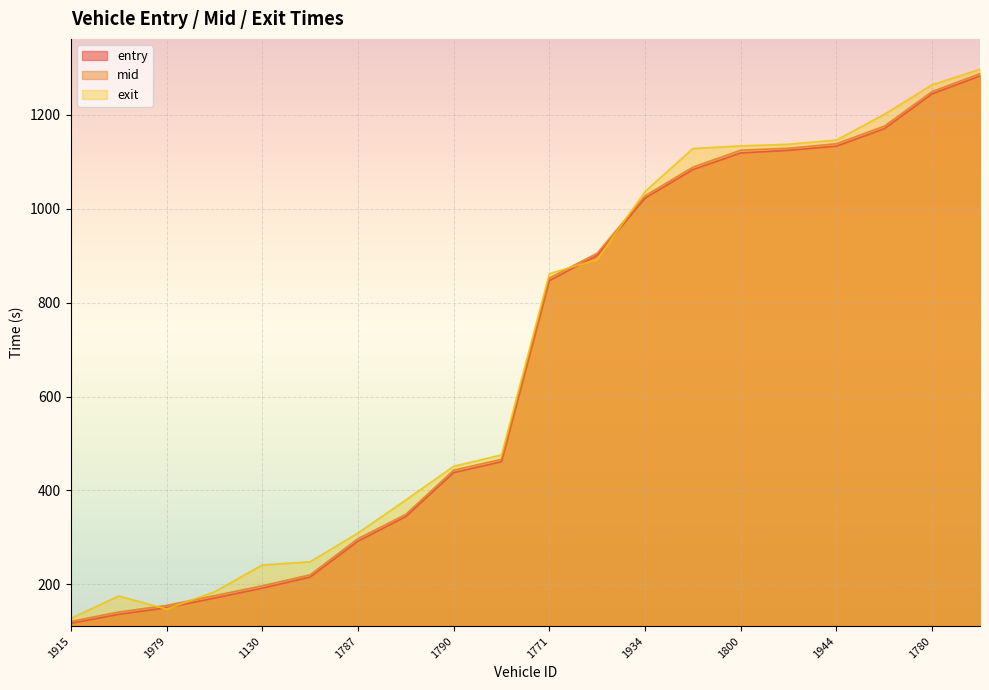

At which label is exit closest to 712?

1771